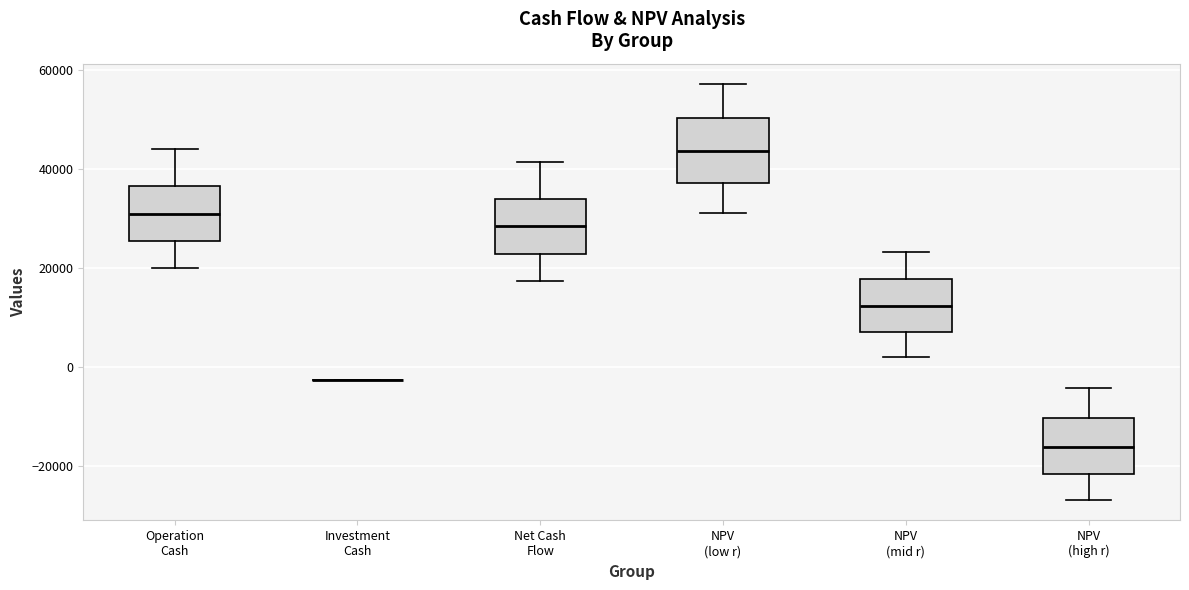

Reading left to right, read every box against the y-axis: the position of its median line, the range the box covers, and the ends of its whiskers. The values are not printed on the chart, so give them approximately, as read against the axis.

Operation Cash: median 32000, box 26000 to 36000, whiskers 20000 to 44000
Investment Cash: box collapsed to a line at -2000, whiskers -2000 to -2000
Net Cash Flow: median 28000, box 22000 to 34000, whiskers 18000 to 42000
NPV (low r): median 44000, box 38000 to 50000, whiskers 32000 to 58000
NPV (mid r): median 12000, box 8000 to 18000, whiskers 2000 to 24000
NPV (high r): median -16000, box -22000 to -10000, whiskers -26000 to -4000